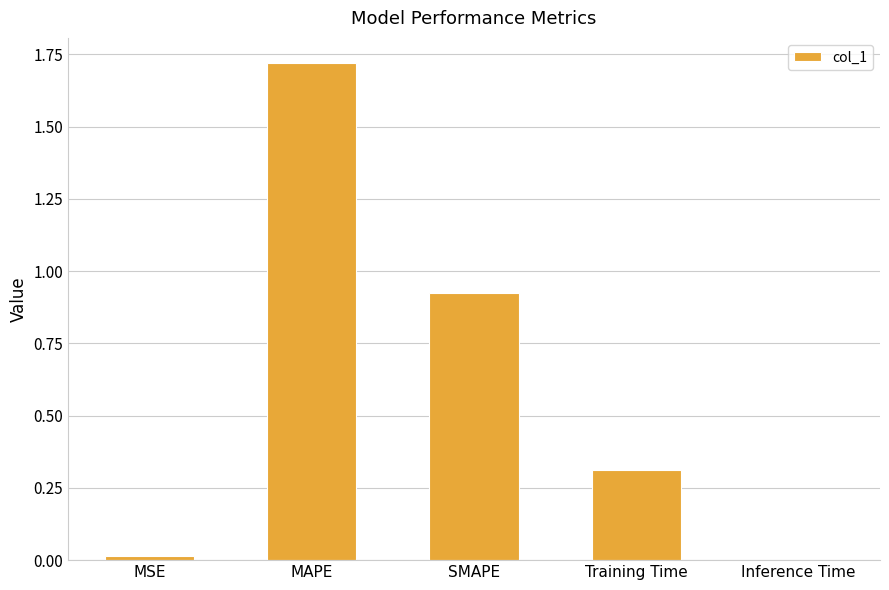

True or false: the data shows 3.1 at MAPE.

False